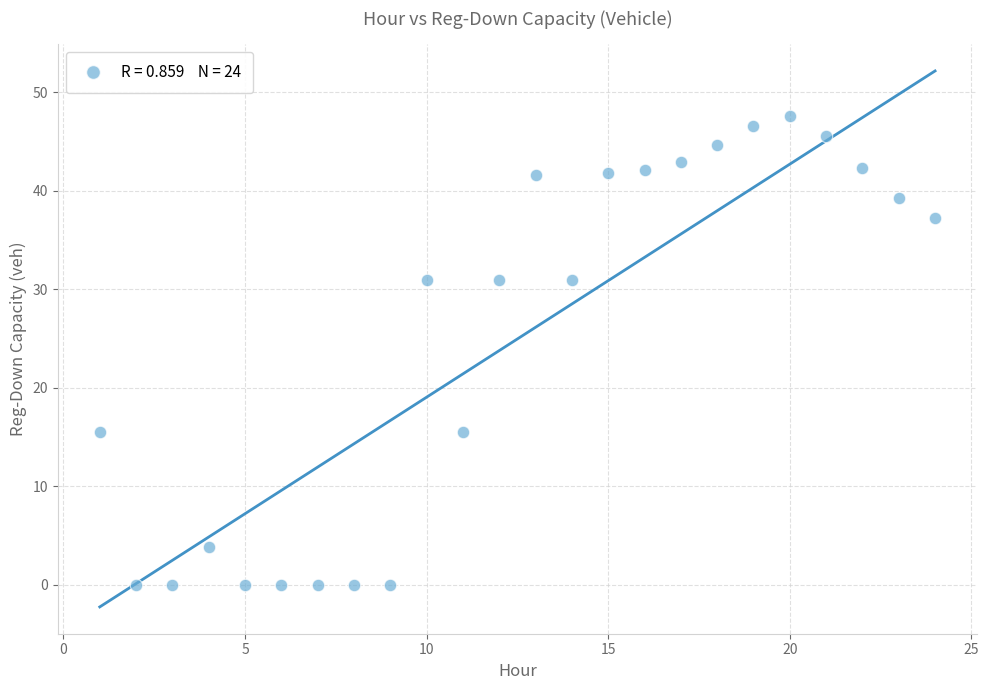

What is the range of X values (max minus min)?

23.0